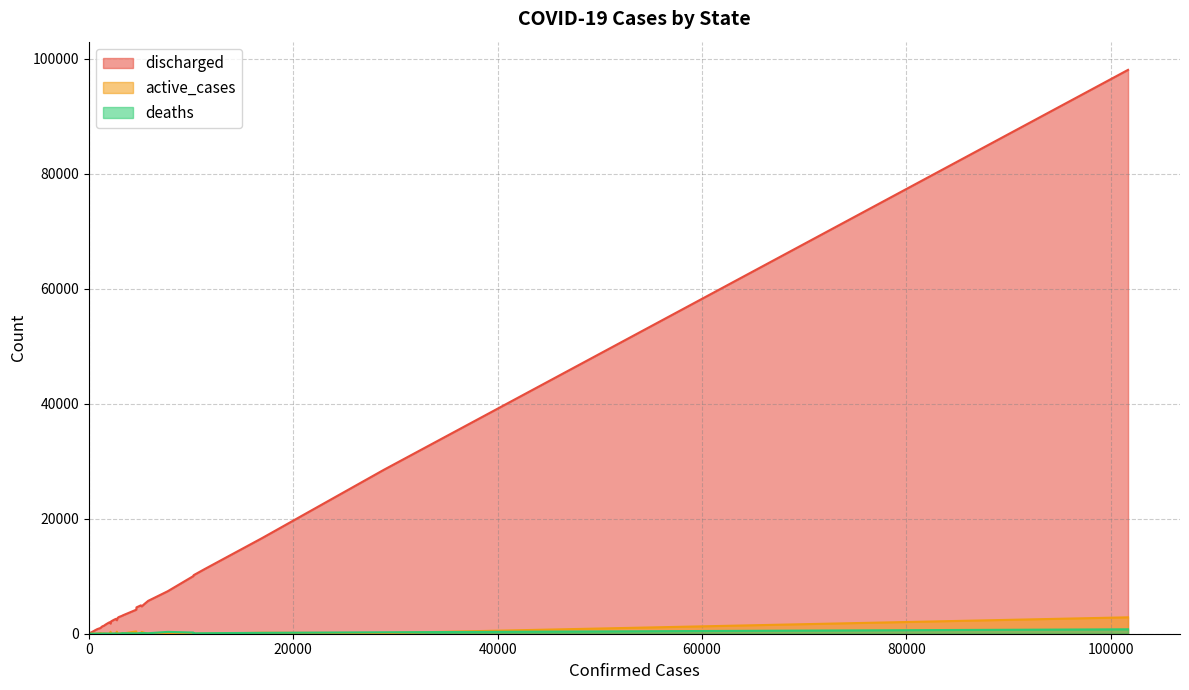

What is the maximum value for discharged?

98062